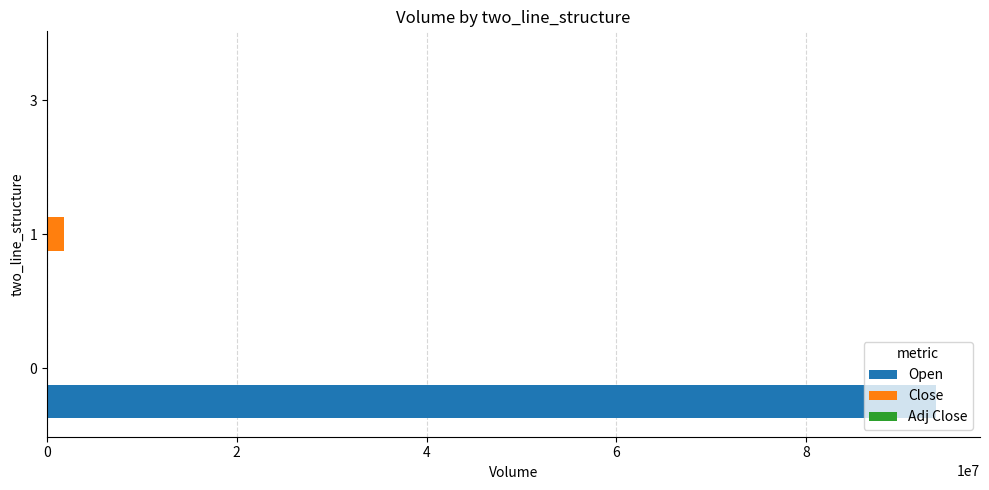

Which series has the largest total across all categories?

Open